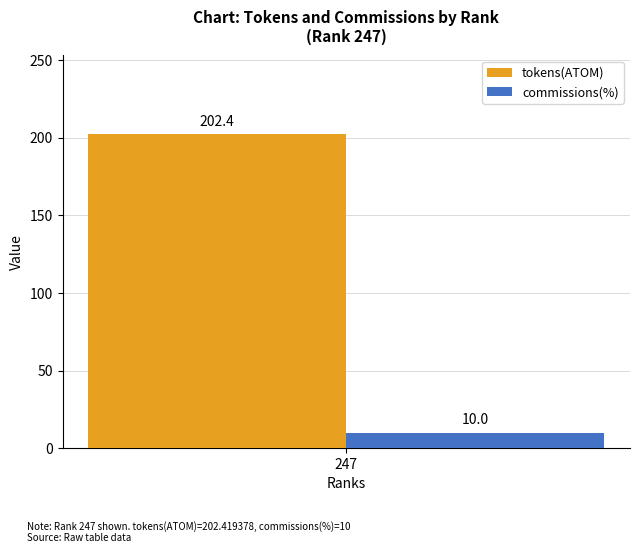

What is the smallest value displayed?

10.0